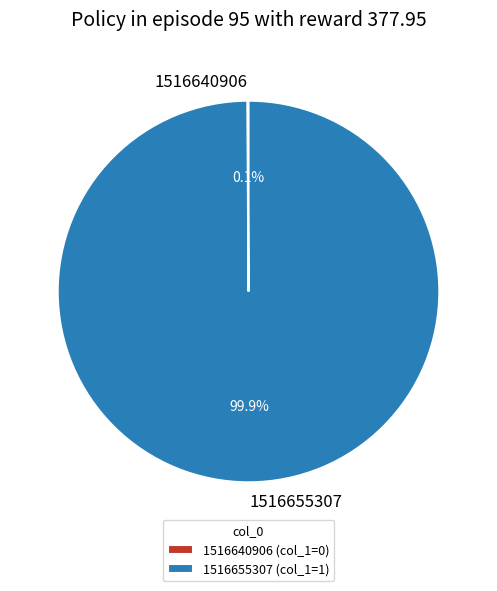

Is there a majority slice in this chart?

Yes